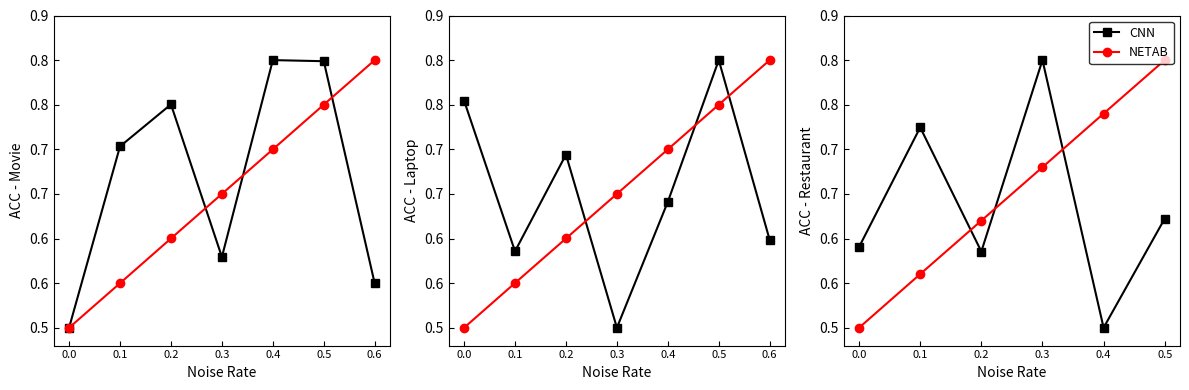

At which category is the sum across all series the highest?

0.3